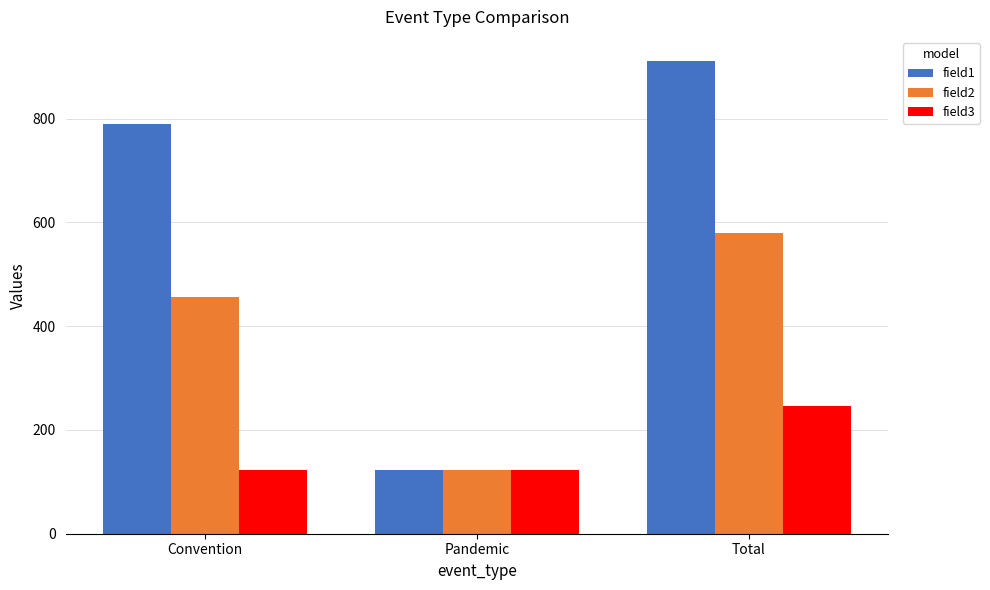

Rank the categories by field2 value from highest to lowest.

Total, Convention, Pandemic